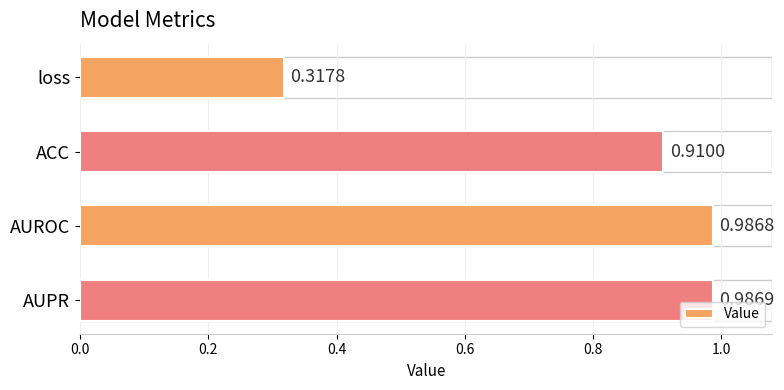

At which category does the chart reach its minimum across all series?

loss